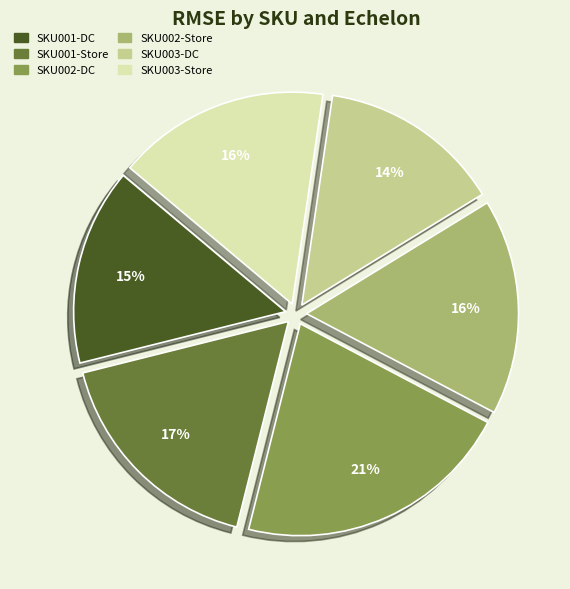

Combined, do SKU001-DC and SKU002-DC account for over 50%?

No